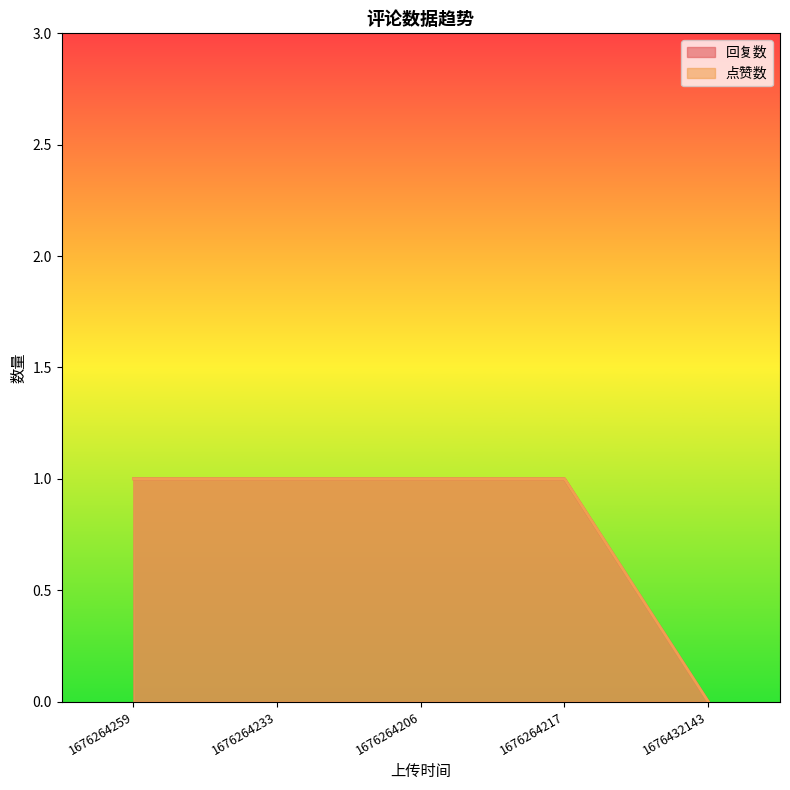

At which label does 回复数 reach its peak?

1676264259